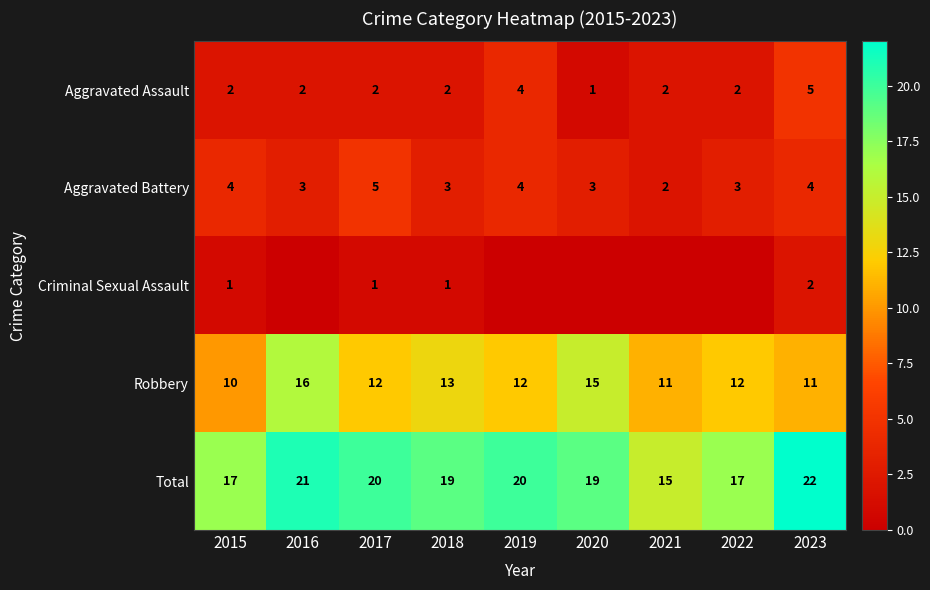

What is the maximum value for Aggravated Battery?

5